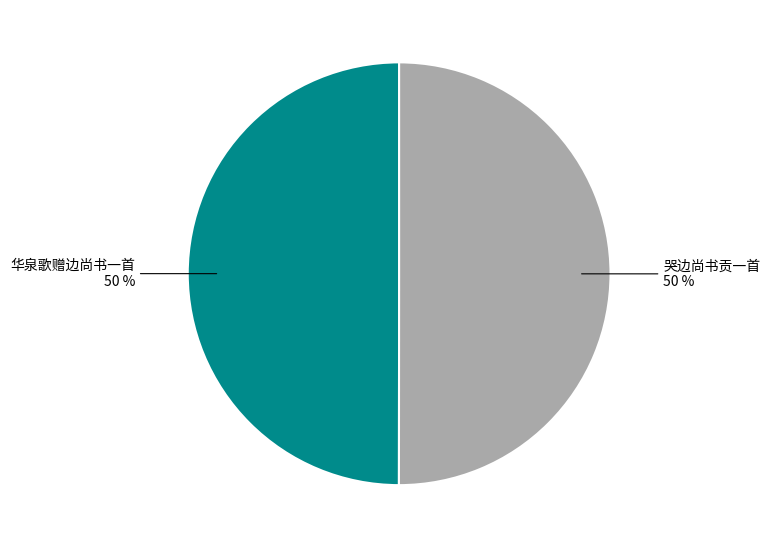

Is the sum of 华泉歌赠边尚书一首 and 哭边尚书贡一首 greater than half?

Yes